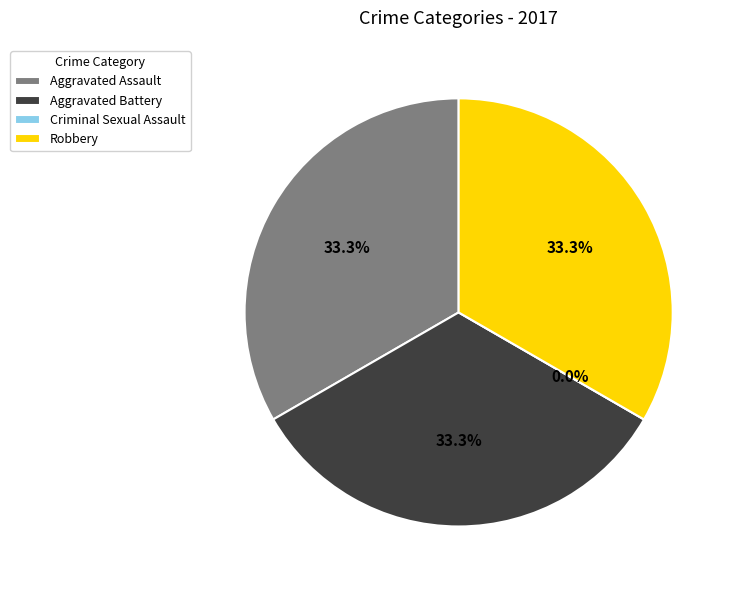

Which slice is the smallest?

Criminal Sexual Assault